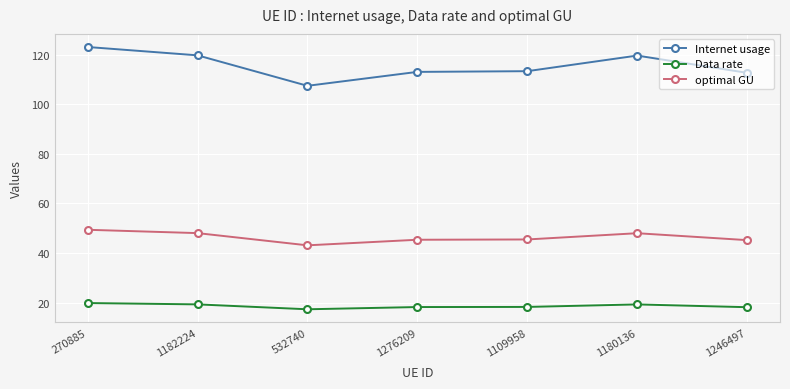

What is the minimum value for optimal GU?

43.1